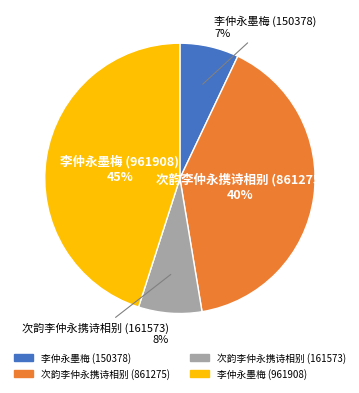

Does any single category account for the majority?

No